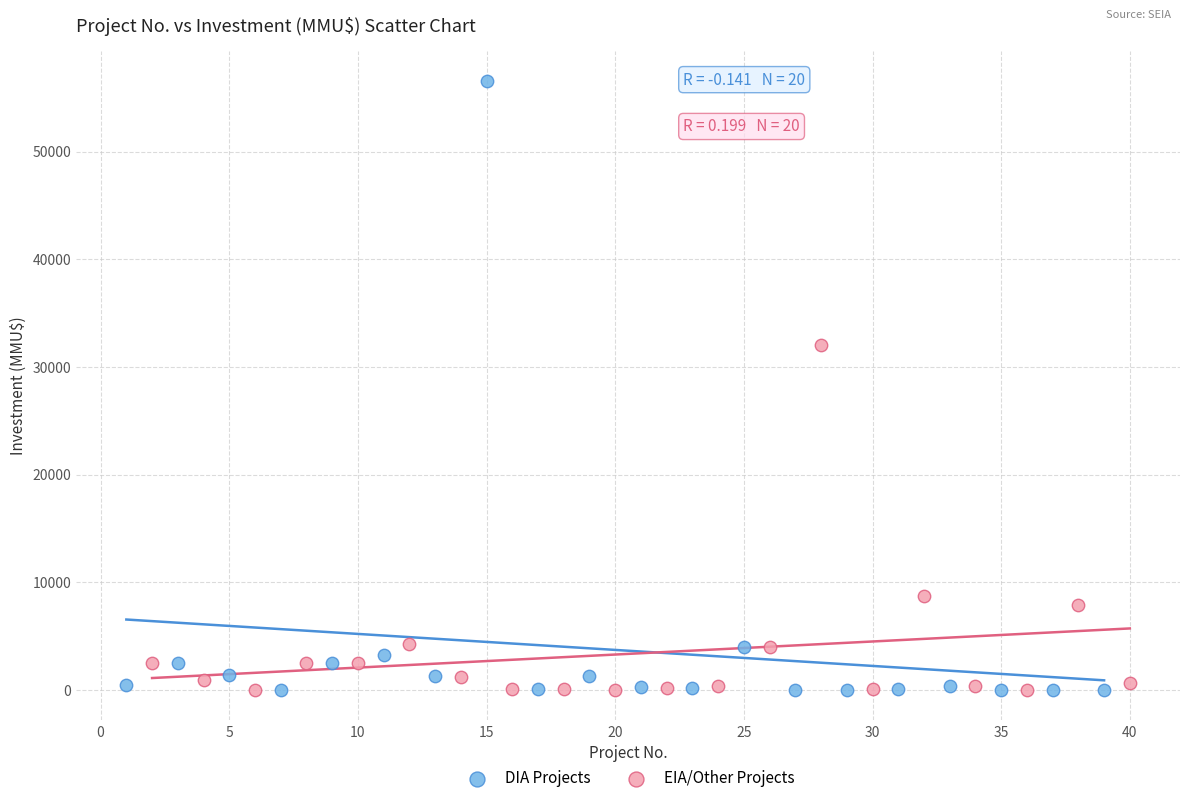

Which series reaches the maximum Y coordinate?

DIA Projects